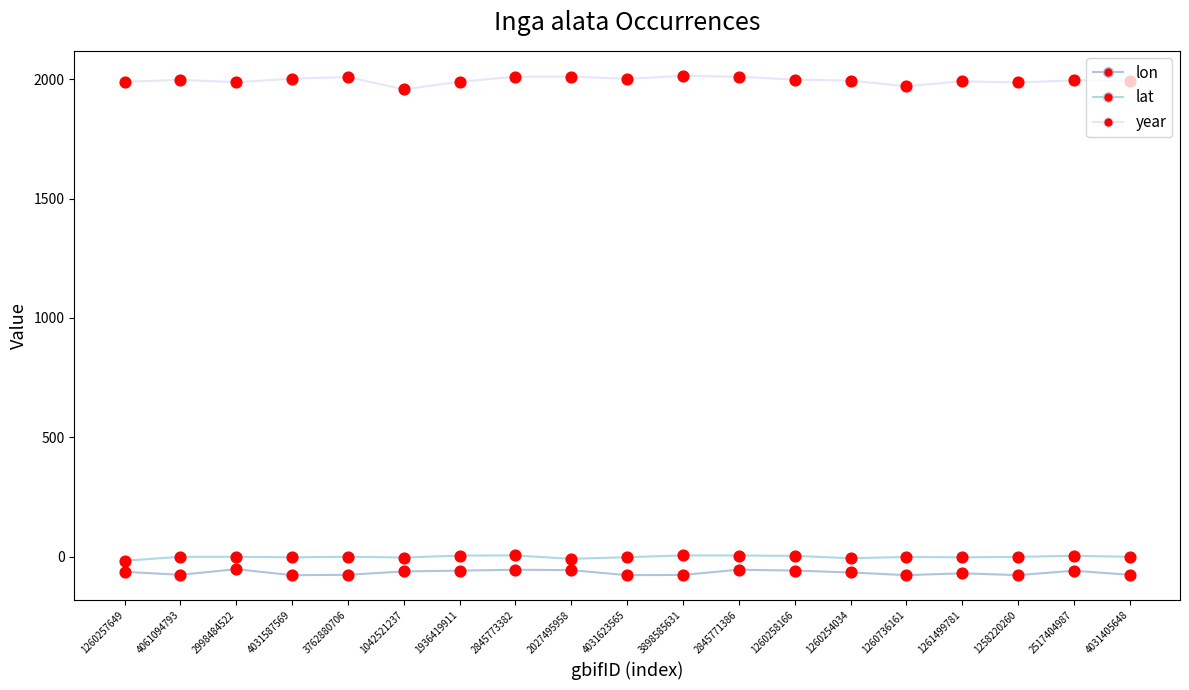

Is the value of year at 2027495958 greater than the value of lon at 1260257649?

Yes